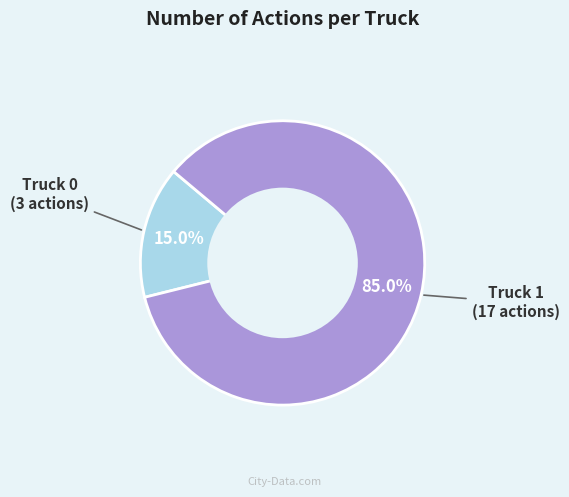

Is there a majority slice in this chart?

Yes